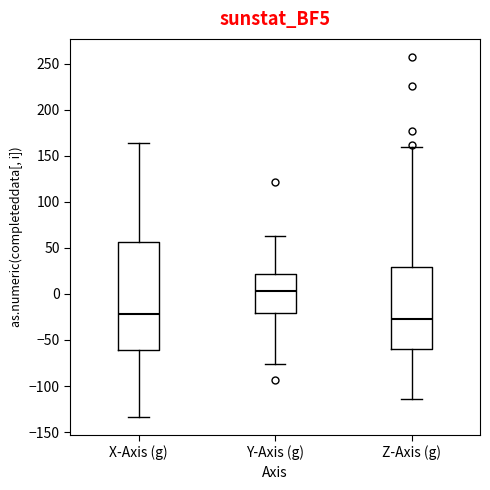

Reading left to right, transcribe this box plot: for each box, give where its median line is, the range the box spans, and where its two whiskers end, as read against the y-axis. The values are not printed on the chart, so give them approximately, as read against the axis.

X-Axis (g): median -20, box -60 to 55, whiskers -135 to 165
Y-Axis (g): median 5, box -20 to 20, whiskers -75 to 65
Z-Axis (g): median -25, box -60 to 30, whiskers -115 to 160